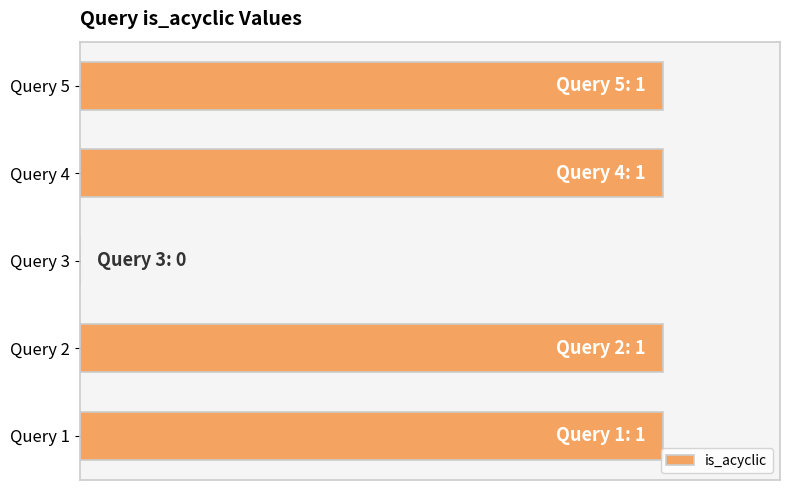

Where is the data nearest to the value 0?

Query 3